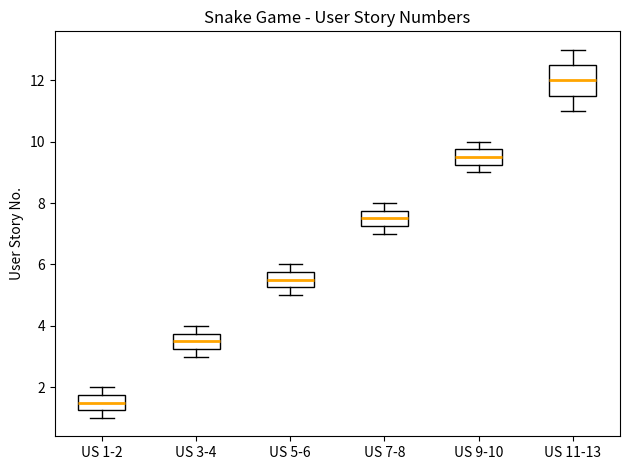

Reading left to right, transcribe this box plot: for each box, give where its median line is, the range the box spans, and where its two whiskers end, as read against the y-axis. The values are not printed on the chart, so give them approximately, as read against the axis.

US 1-2: median 1.6, box 1.2 to 1.8, whiskers 1.0 to 2.0
US 3-4: median 3.6, box 3.2 to 3.8, whiskers 3.0 to 4.0
US 5-6: median 5.6, box 5.2 to 5.8, whiskers 5.0 to 6.0
US 7-8: median 7.6, box 7.2 to 7.8, whiskers 7.0 to 8.0
US 9-10: median 9.6, box 9.2 to 9.8, whiskers 9.0 to 10.0
US 11-13: median 12.0, box 11.6 to 12.6, whiskers 11.0 to 13.0